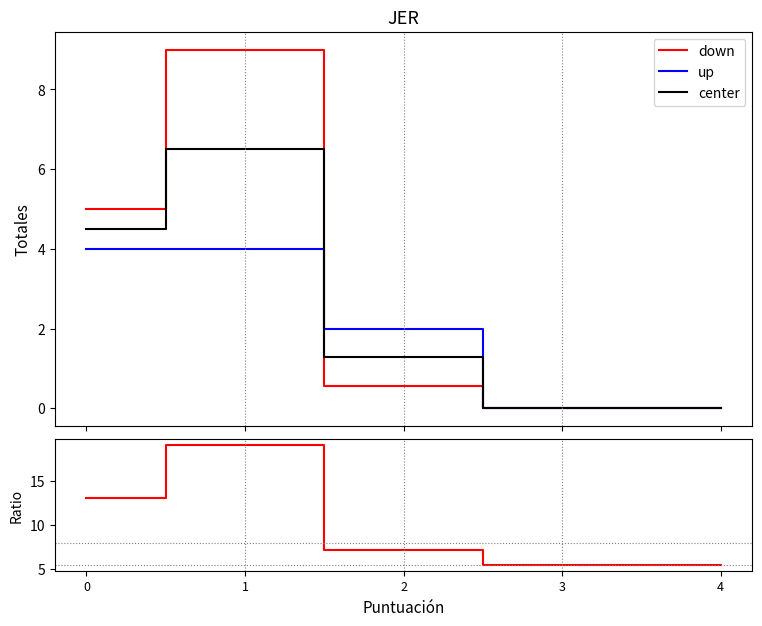

What is the difference between the second highest and second lowest values in the center series?

4.5